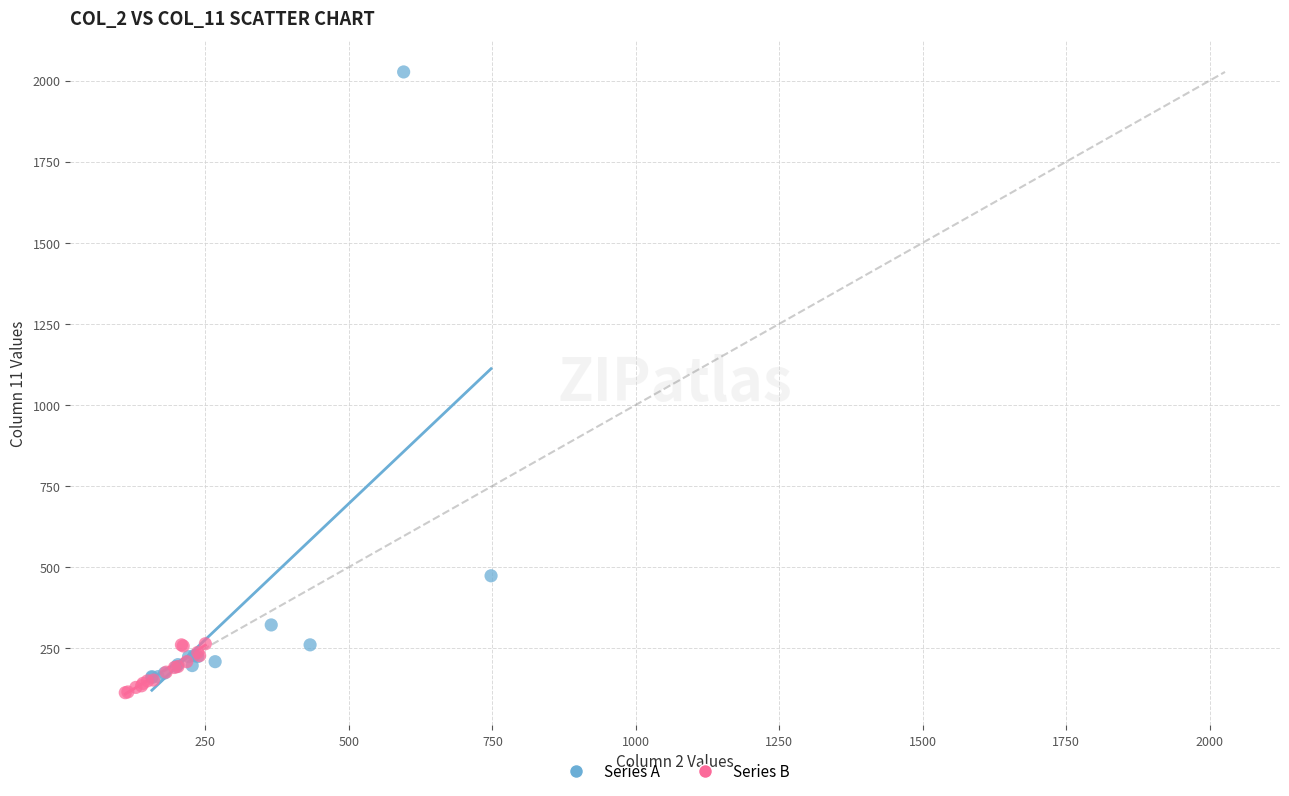

What are all the series names shown in the legend?

Series A, Series B